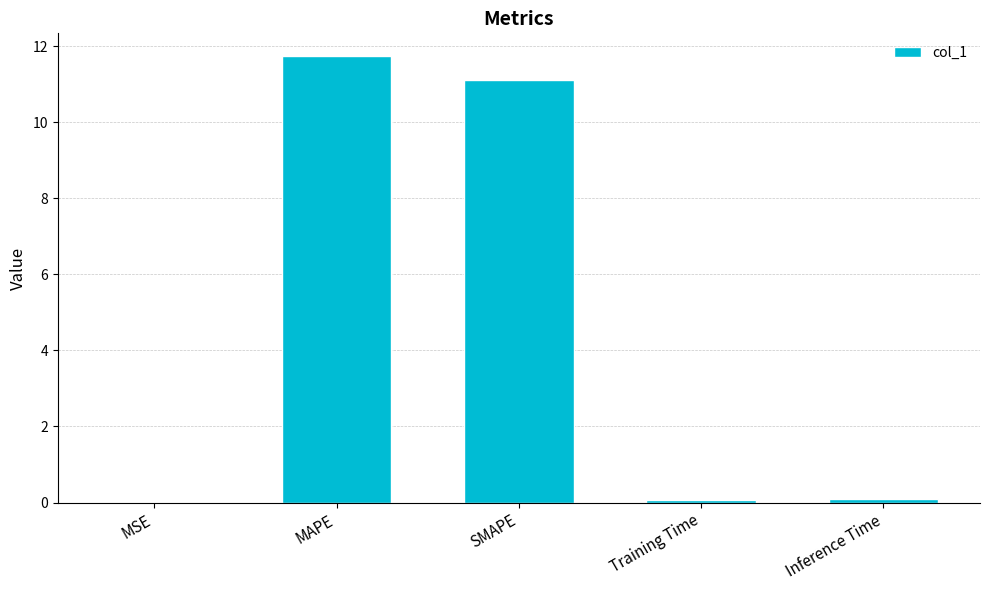

Are the bars horizontal?

No